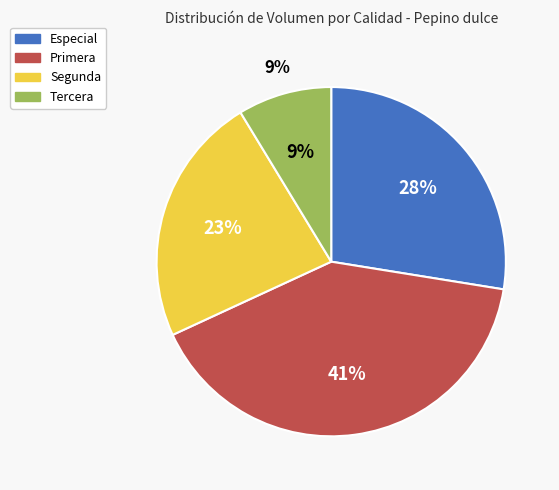

Which has a higher value, Segunda or Especial?

Especial